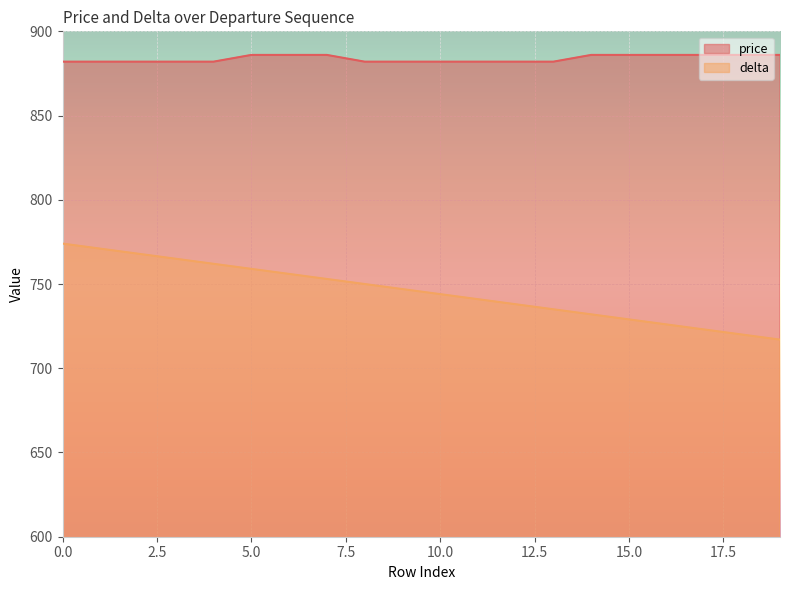

What is the sum of all price values?

17676